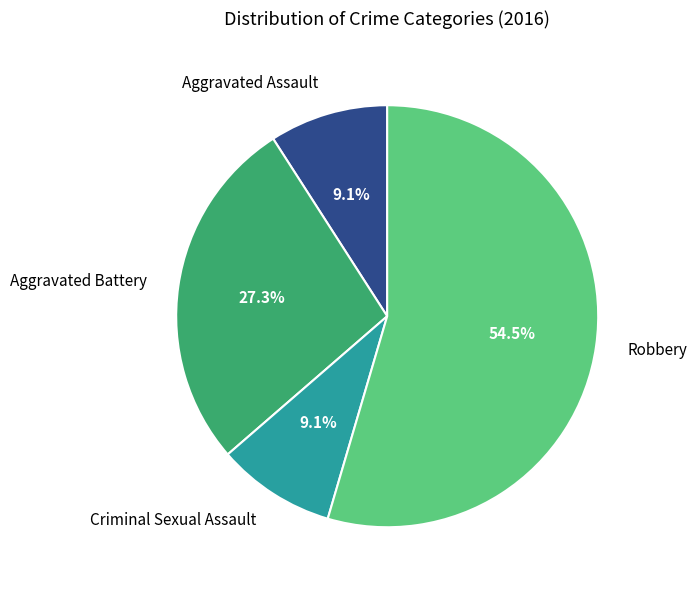

Approximately how many times larger is the value at Aggravated Assault compared to Criminal Sexual Assault?

1.0